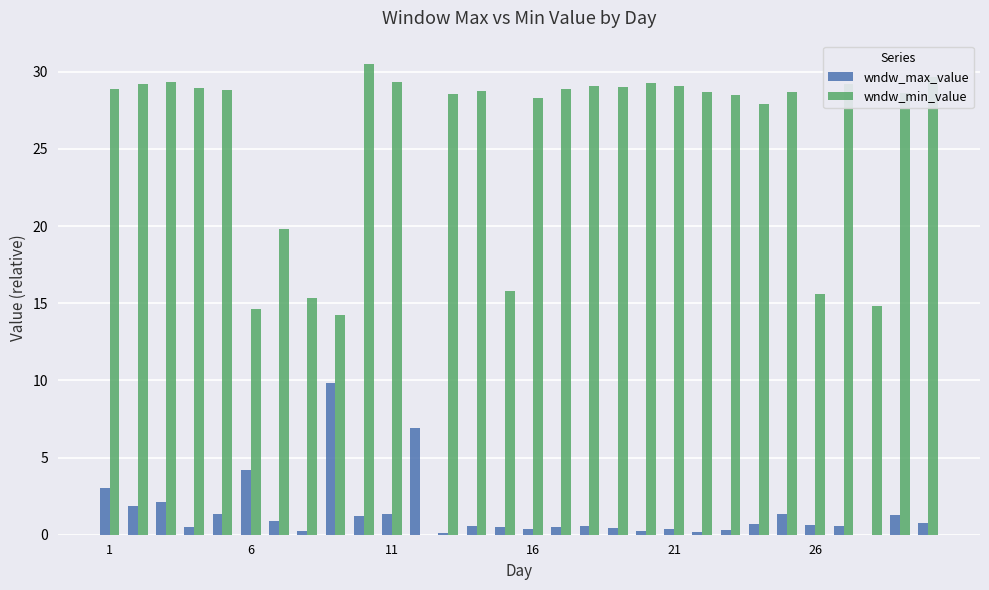

What are all the series names shown in the legend?

wndw_max_value, wndw_min_value